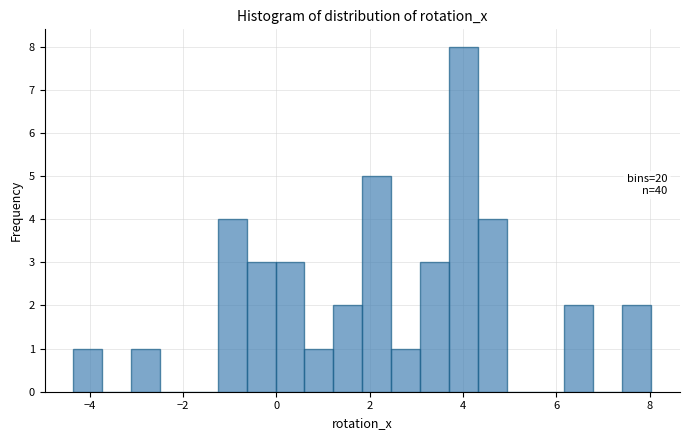

Read against the x-axis, roughly where is the centre of the tallest bar?

4.0